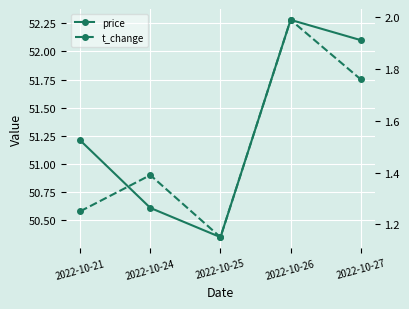

What is the sum of all t_change values?

7.5